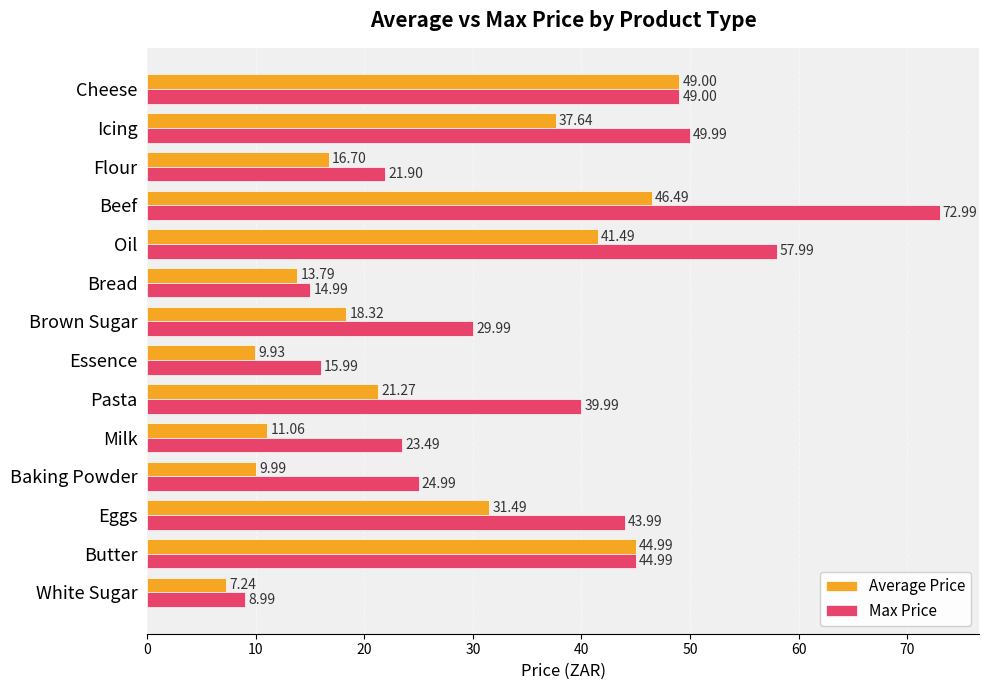

Count the number of data series in this chart.

2